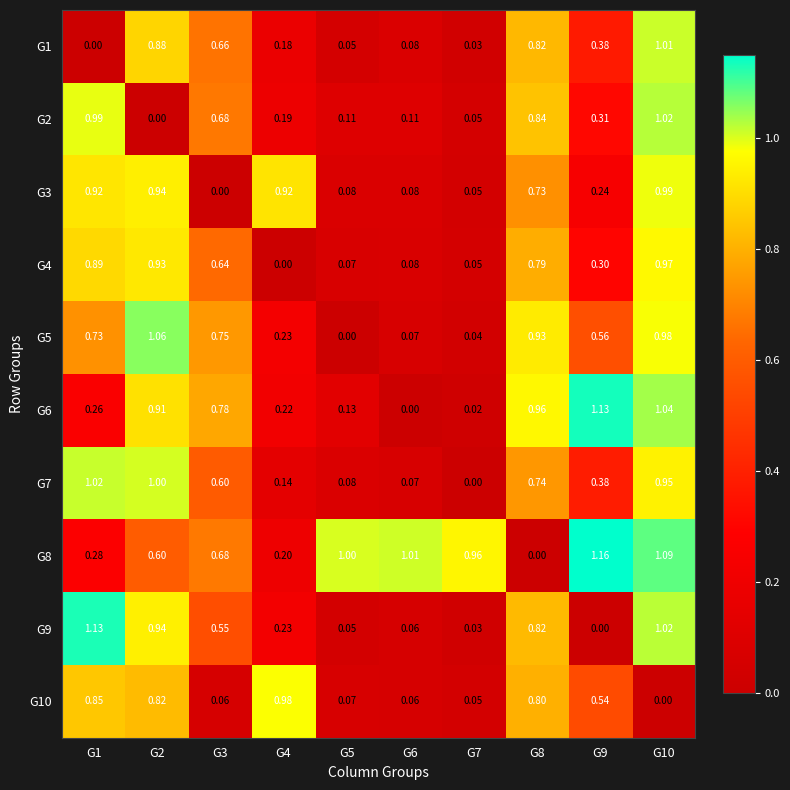

Is the value of G6 at G9 greater than the value of G1 at G9?

Yes